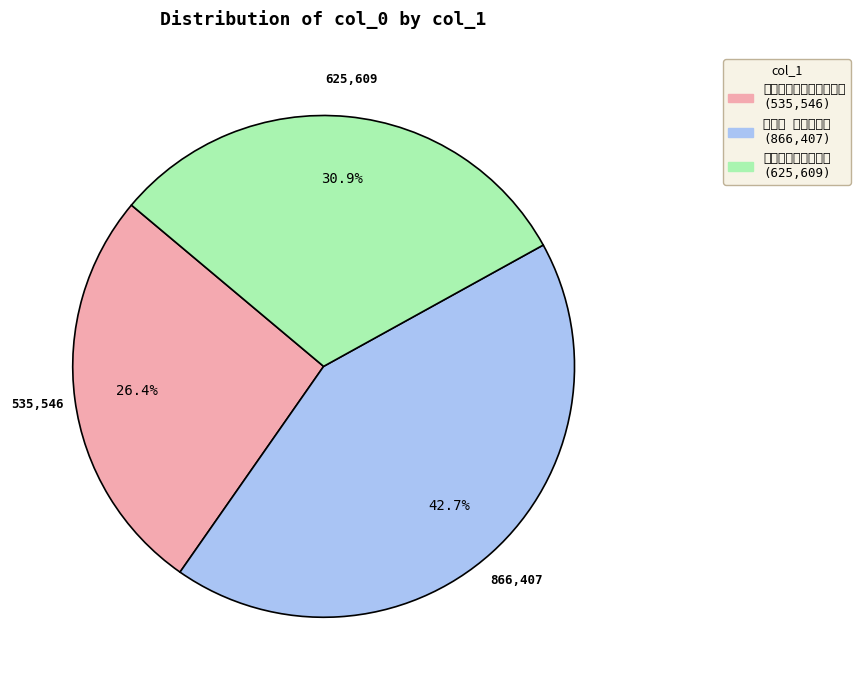

Is there any slice that represents more than half of the pie?

No